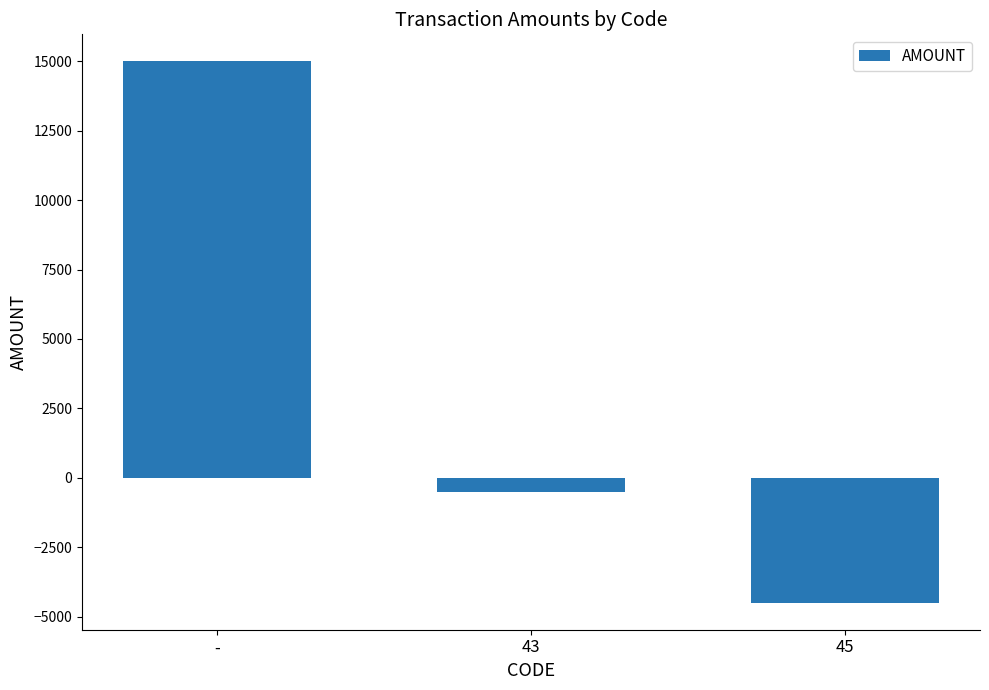

Which category has the lowest value across all series?

45